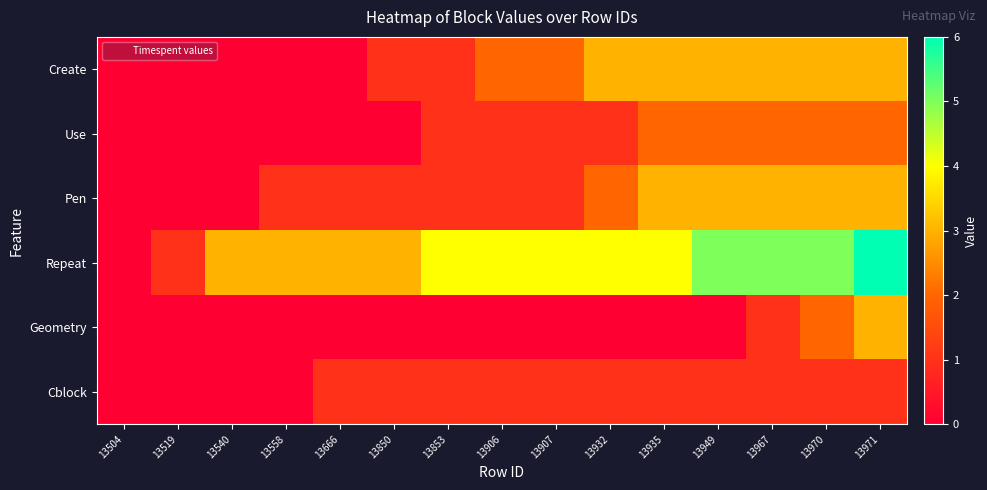

At how many categories does at least one series exceed 0?

14